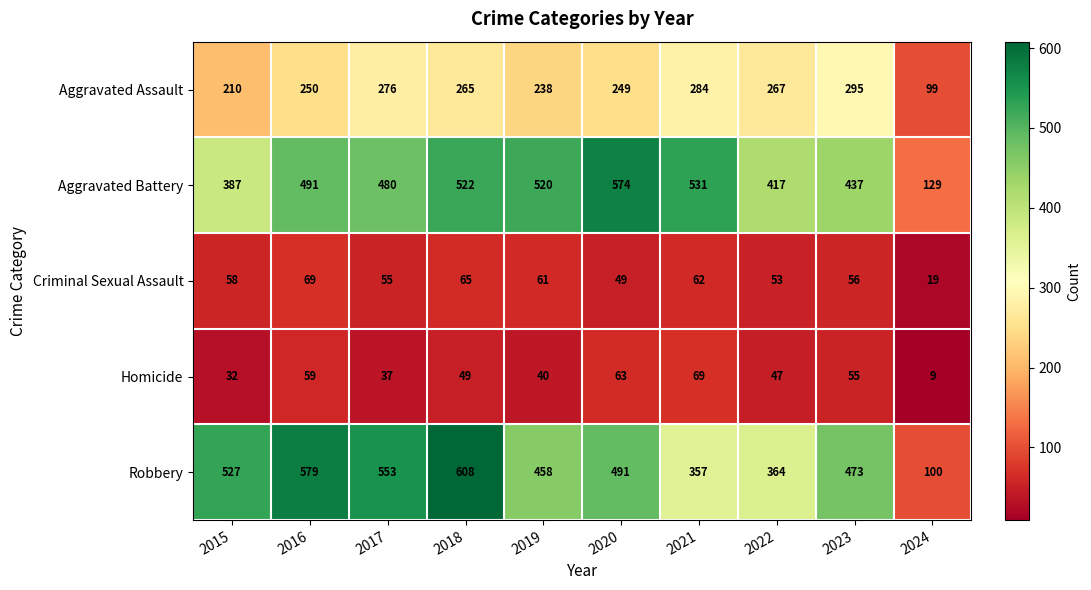

What is the spread (max minus min) of values at 2021?

469